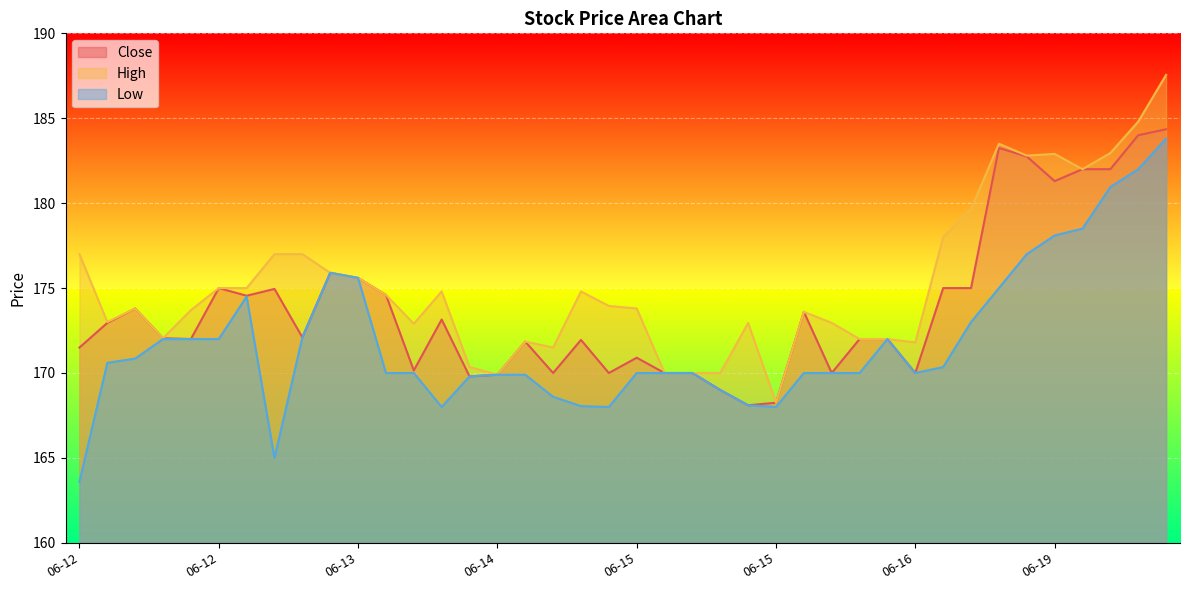

How many categories are shown in the chart?

40